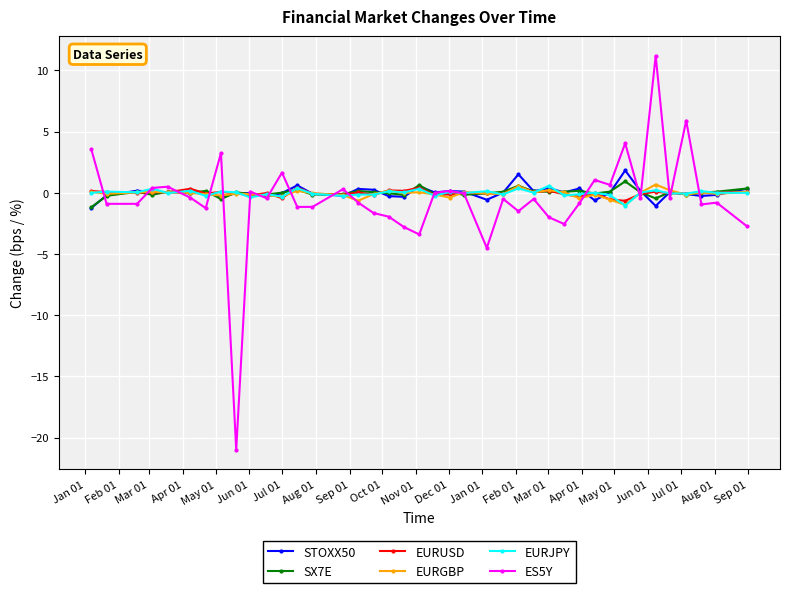

Which series has the largest range (max minus min)?

ES5Y